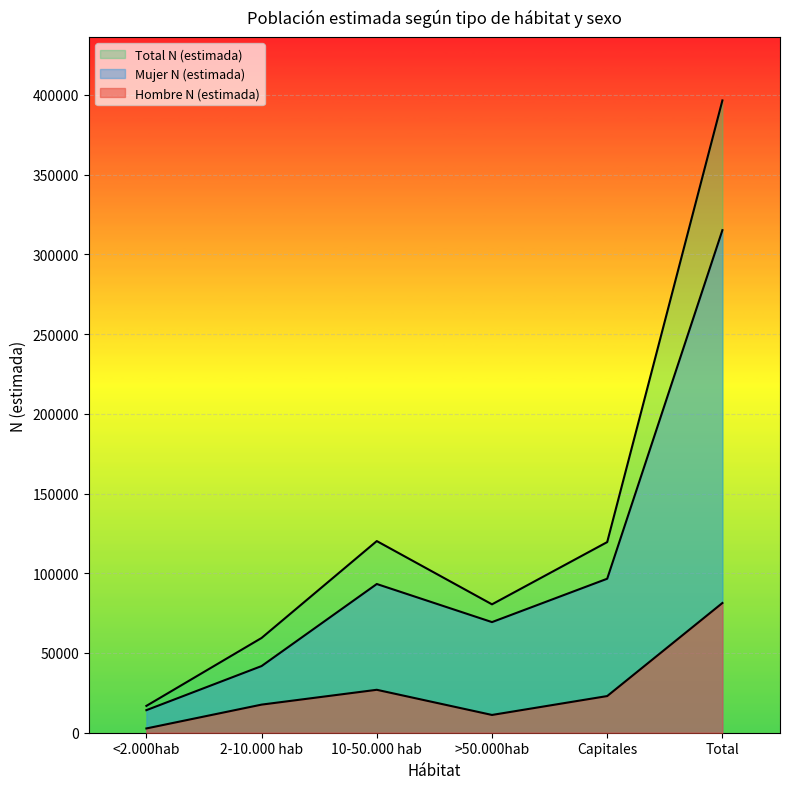

At which label is Mujer N (estimada) closest to 164637?

Capitales